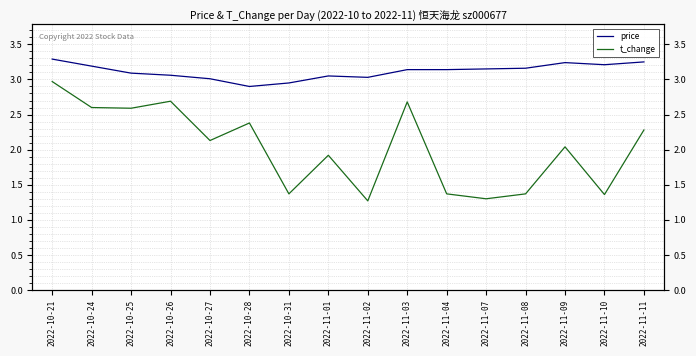

How many values in the price series are below 3?

2